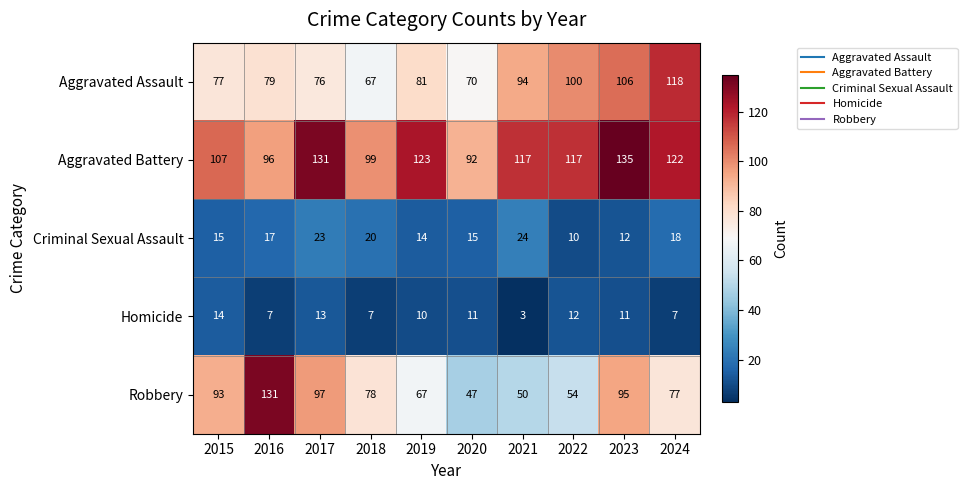

Rank the series by their maximum value, from lowest to highest.

Homicide, Criminal Sexual Assault, Aggravated Assault, Robbery, Aggravated Battery